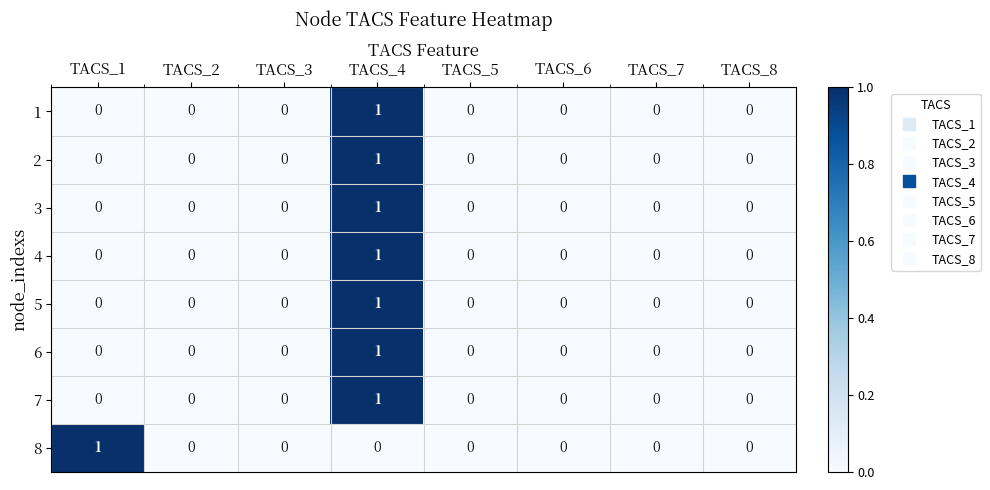

What is the total value across all series at TACS_1?

1